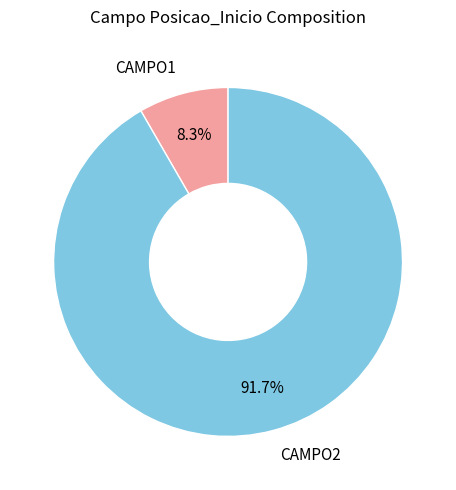

Which slice represents more than half of the pie?

CAMPO2